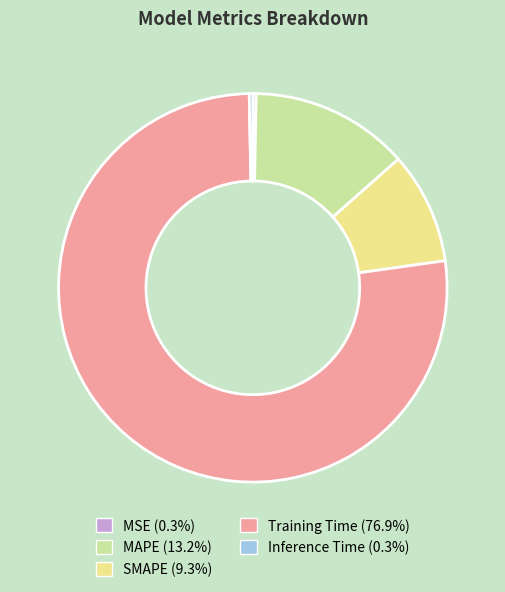

Which has a higher value, SMAPE or MAPE?

MAPE